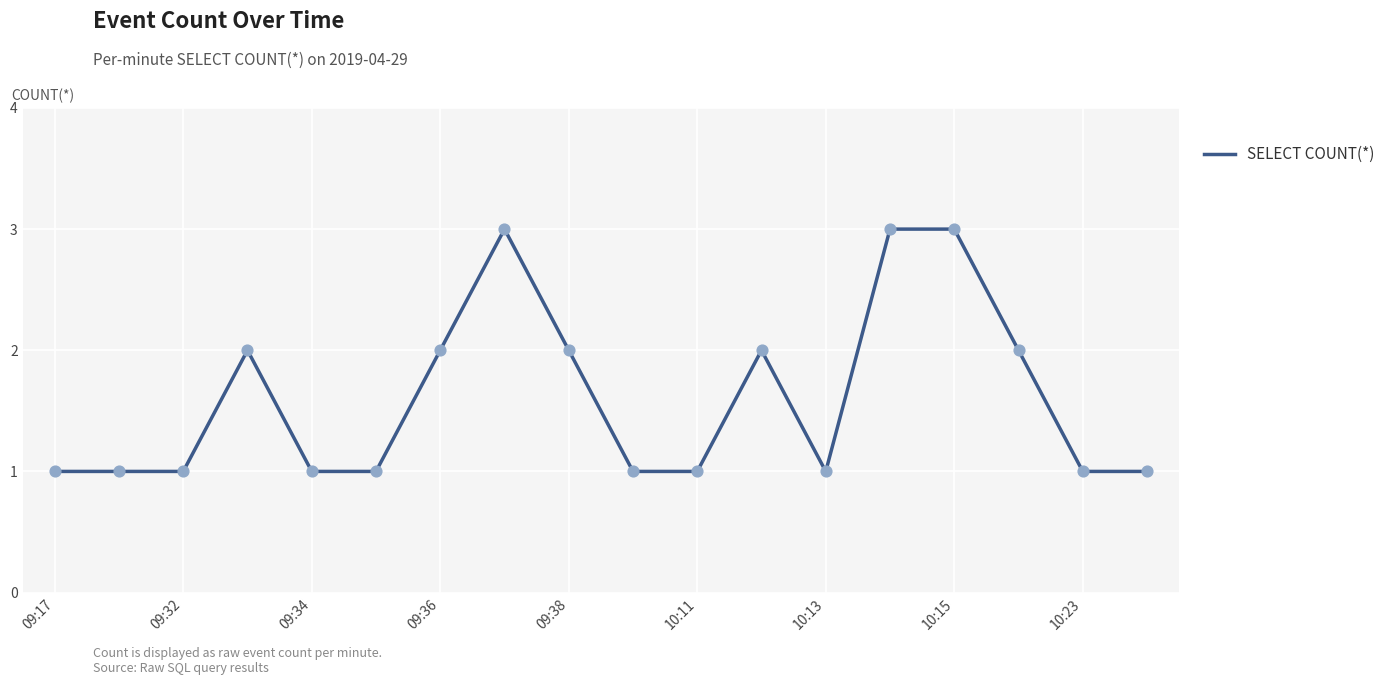

What is the maximum value shown in the chart?

3